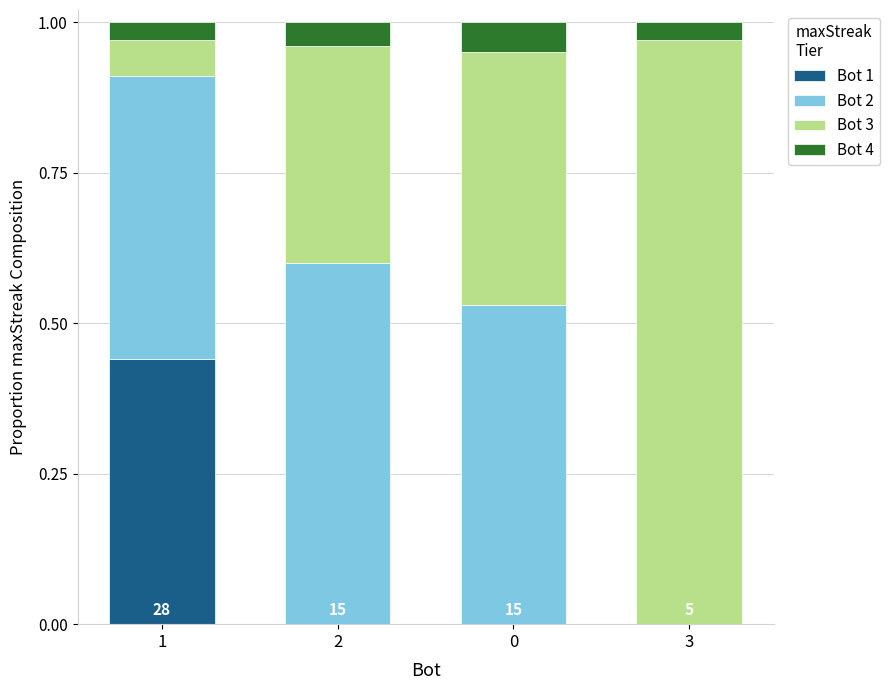

True or false: Bot 1 has a value of 0.2 at 2.

False